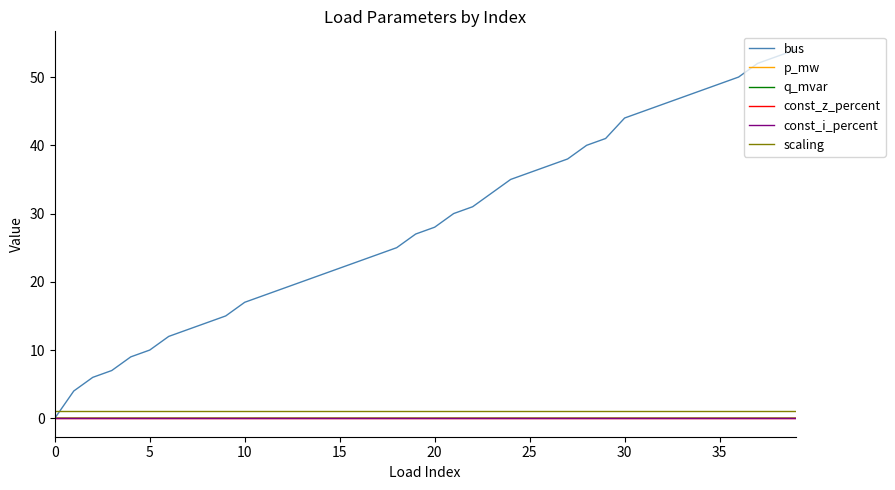

True or false: const_z_percent has more than 0 points higher than both neighbors.

False